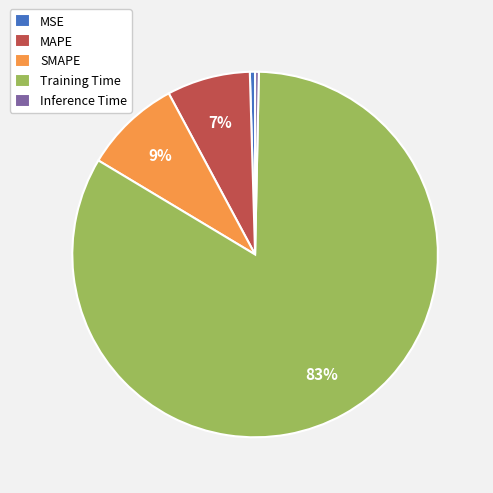

The MAPE slice represents 19% of the pie. True or false?

False